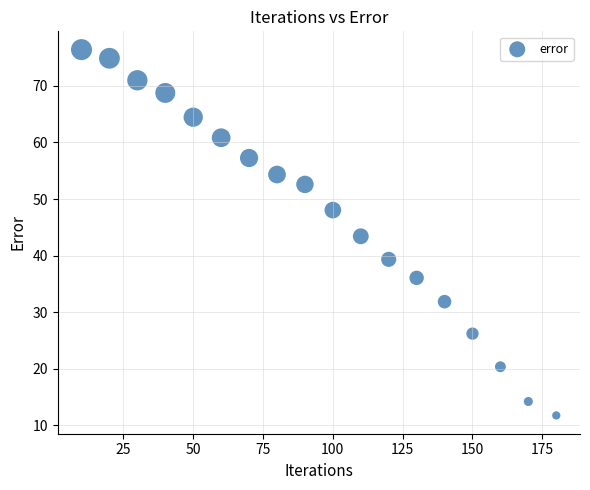

What is the range of X values (max minus min)?

170.0